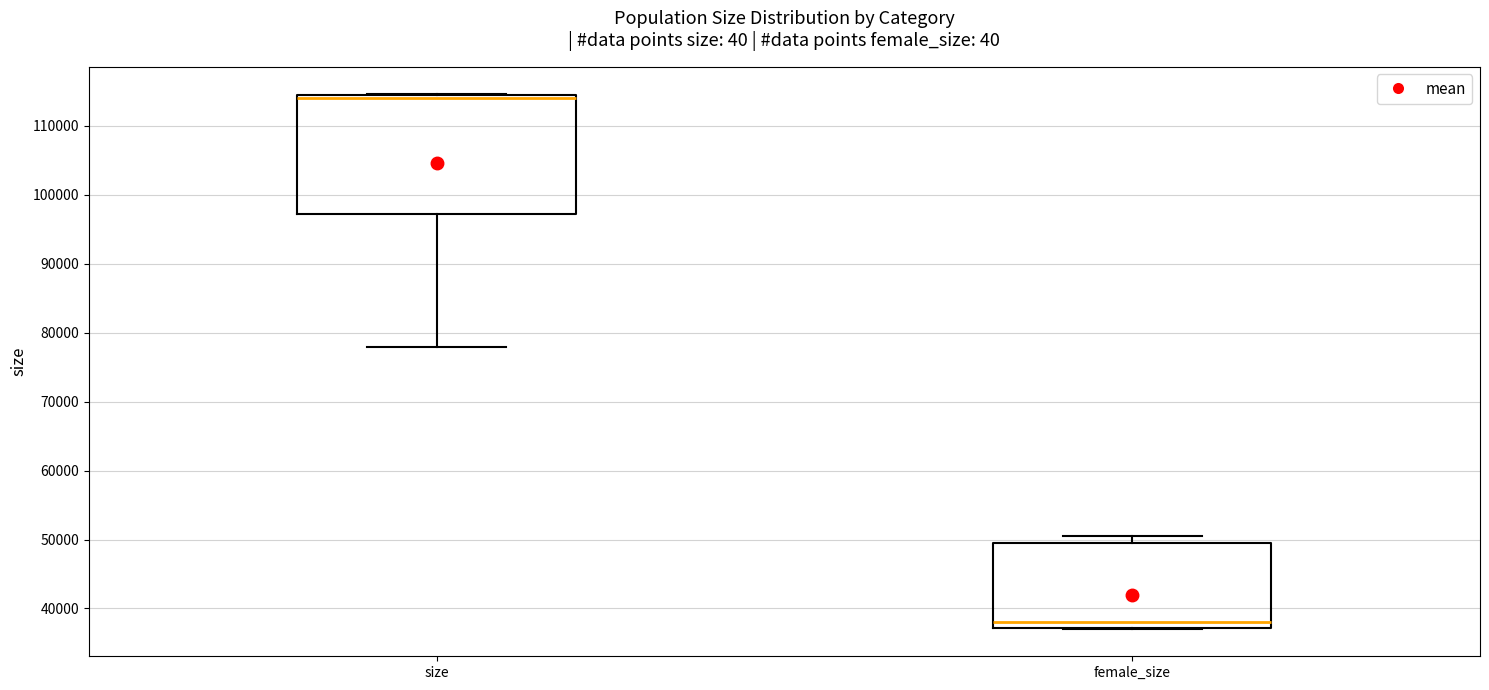

Where is the lower edge of the box for size on the y-axis? The values are not printed on the chart, so give them approximately, as read against the axis.

97000